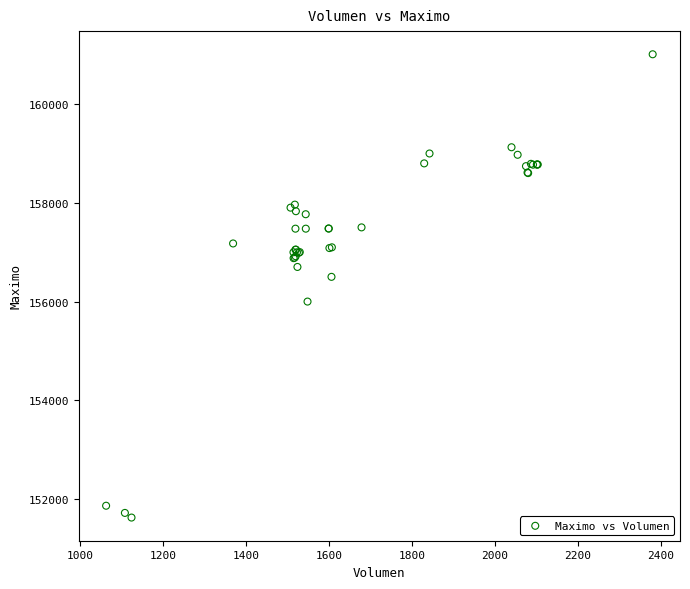

What Y value in the scatter plot is closest to 156316?

156500